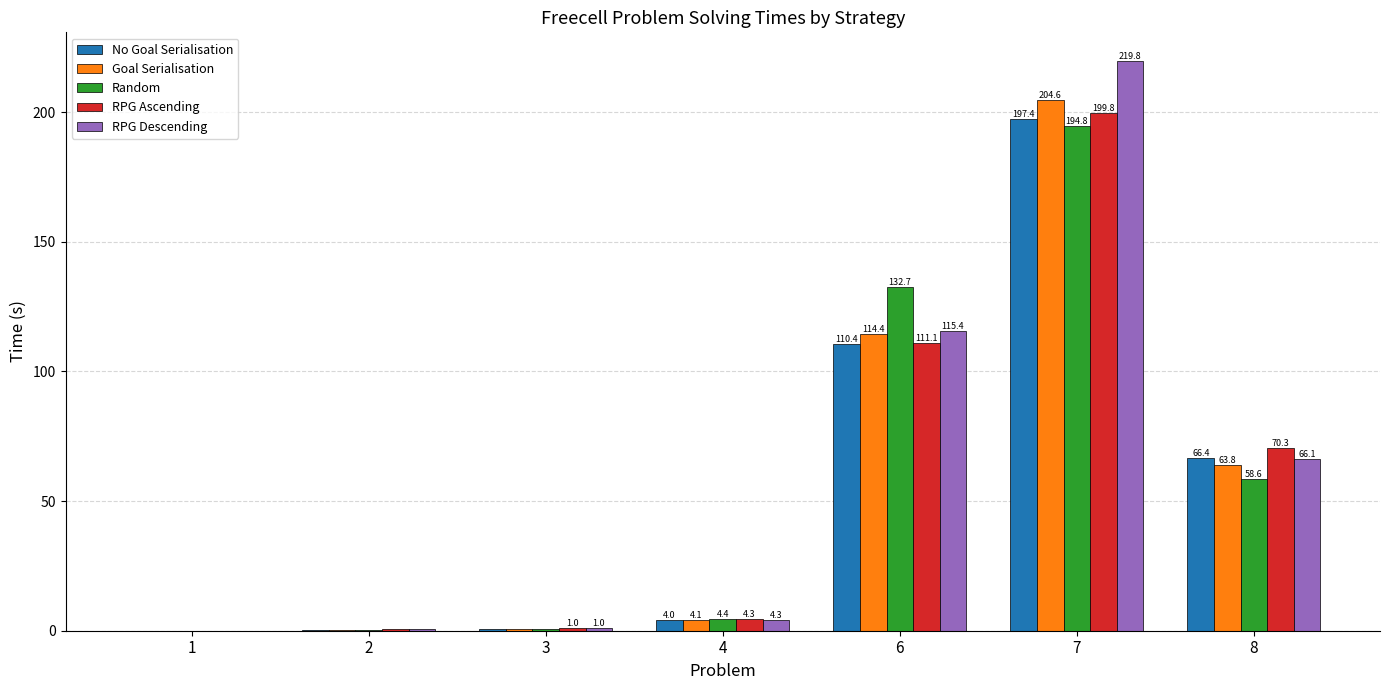

At which label does Random first exceed 4?

4